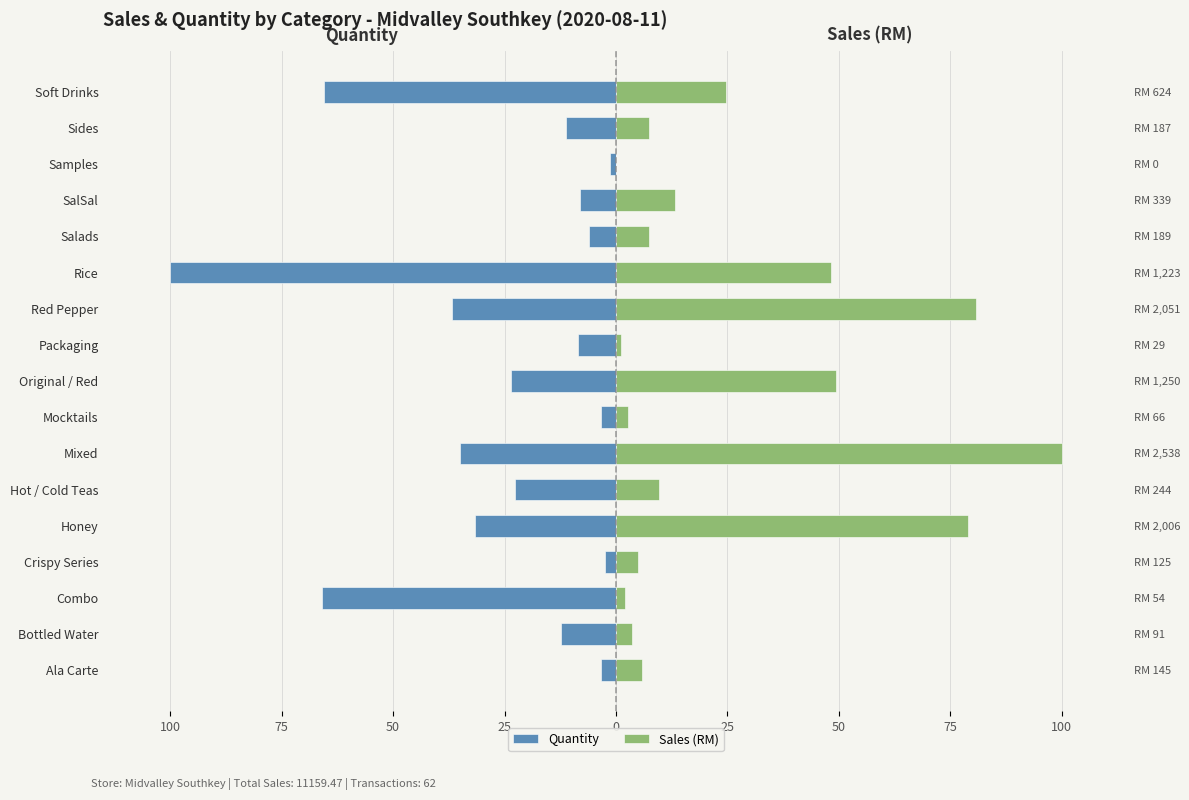

What is the average value of the Quantity series?

-25.7